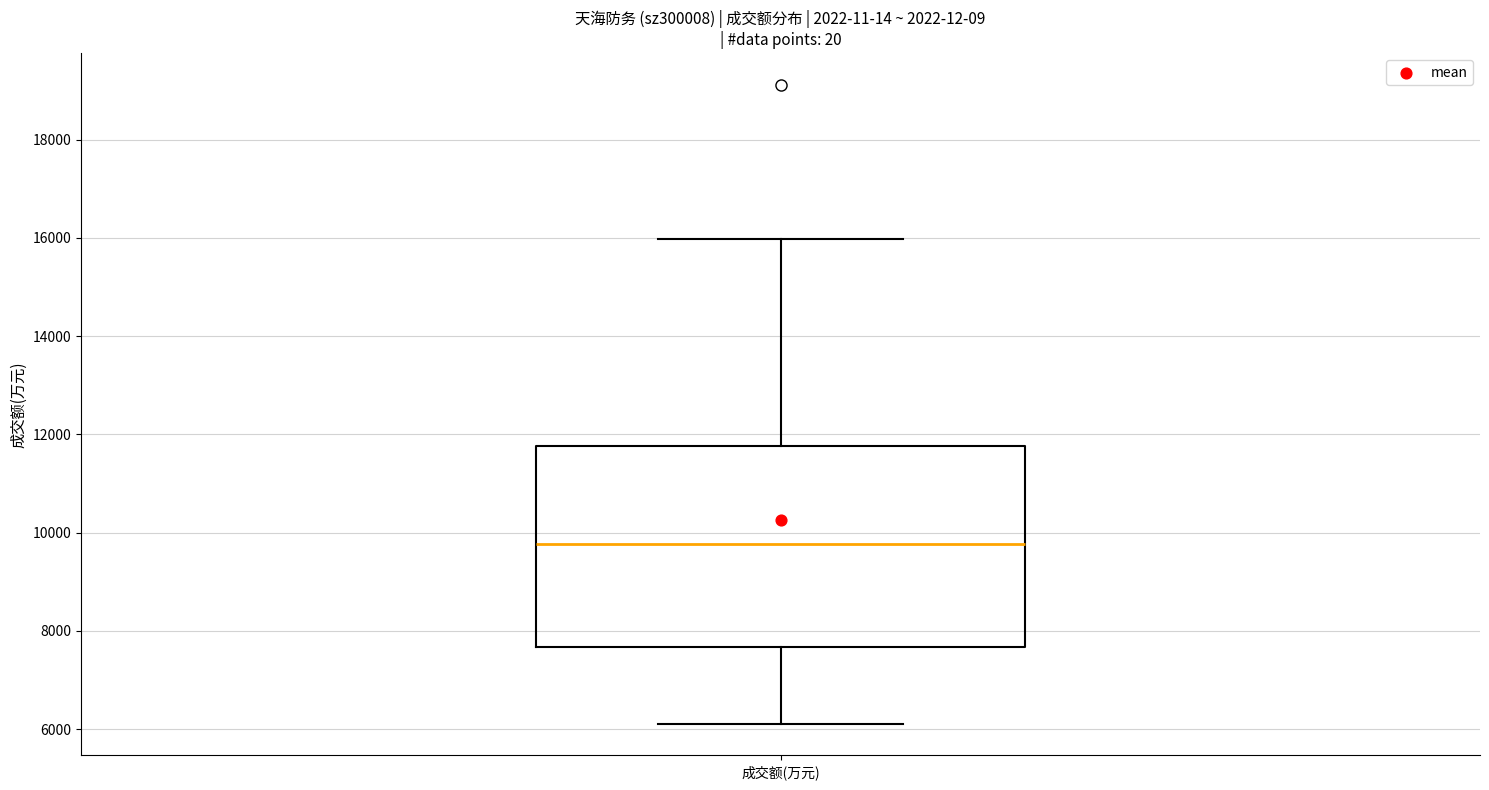

Read this box plot against the y-axis: the position of the median line, the range covered by the box, and the ends of both whiskers. The values are not printed on the chart, so give them approximately, as read against the axis.

median 9800, box 7600 to 11800, whiskers 6200 to 16000